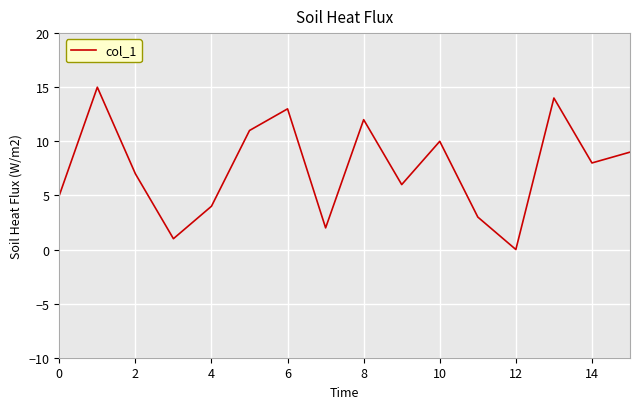

How many values are below 8?

8